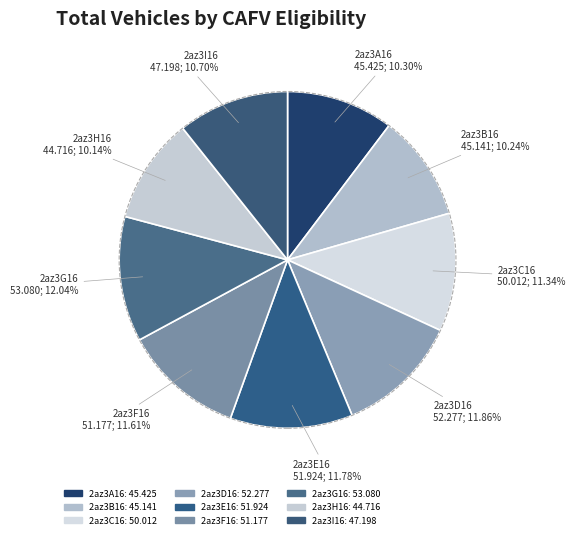

What is the largest slice in the pie chart?

2az3G16